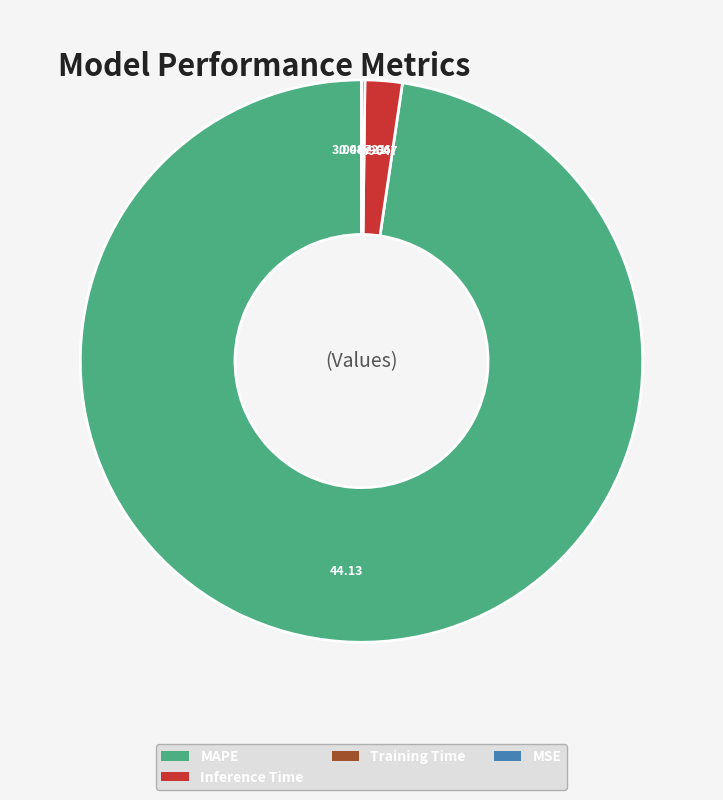

Does any single category account for the majority?

Yes